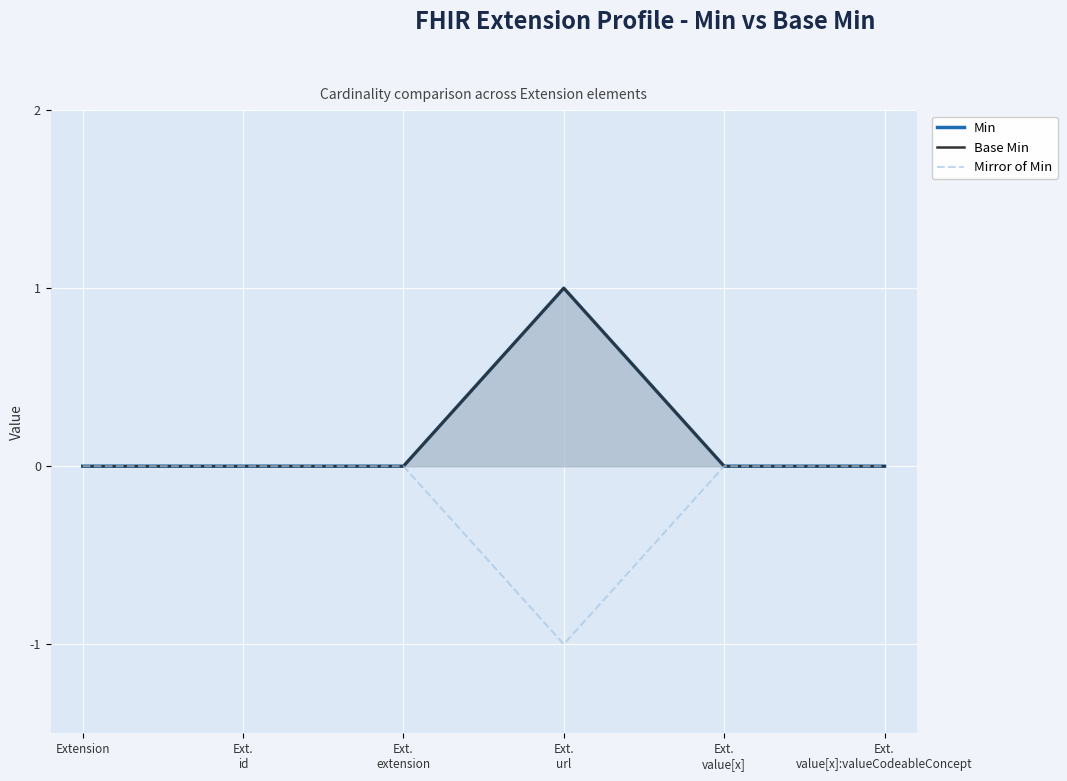

What is the label of the 4th point from the right?

Ext.
extension